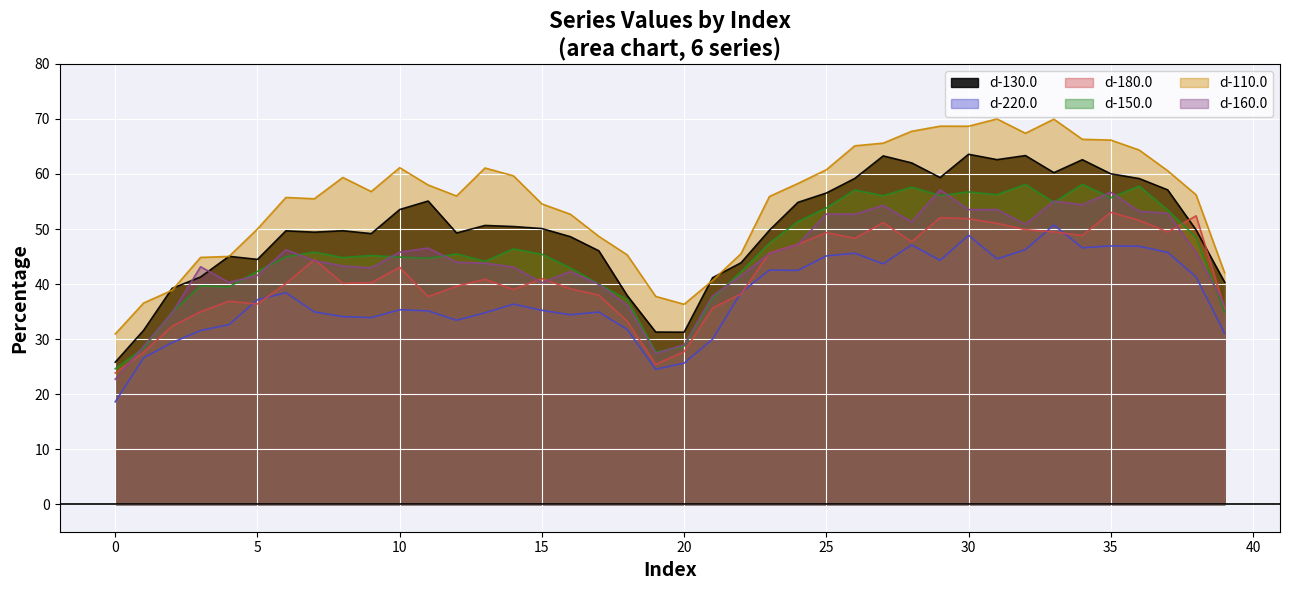

At which category is the sum across all series the highest?

30